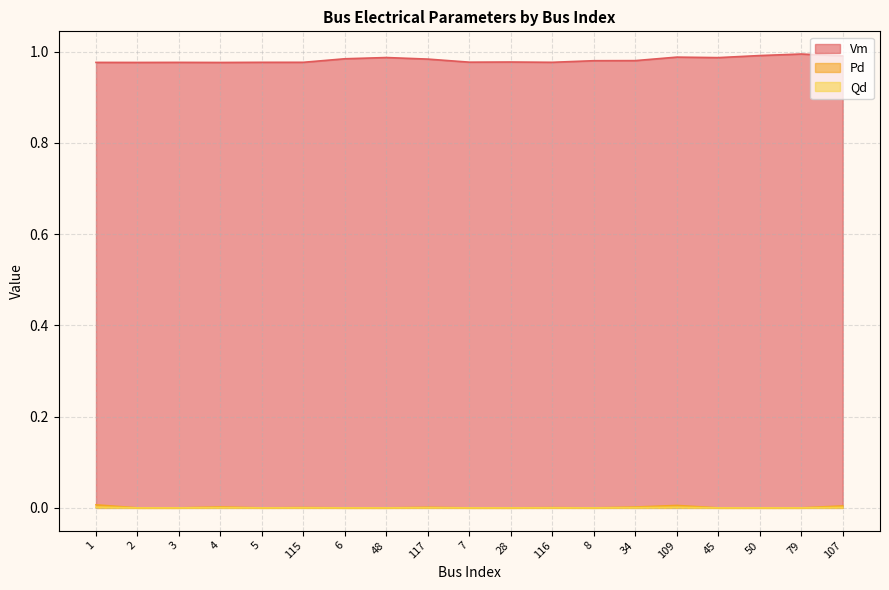

What position from the right is 1?

19